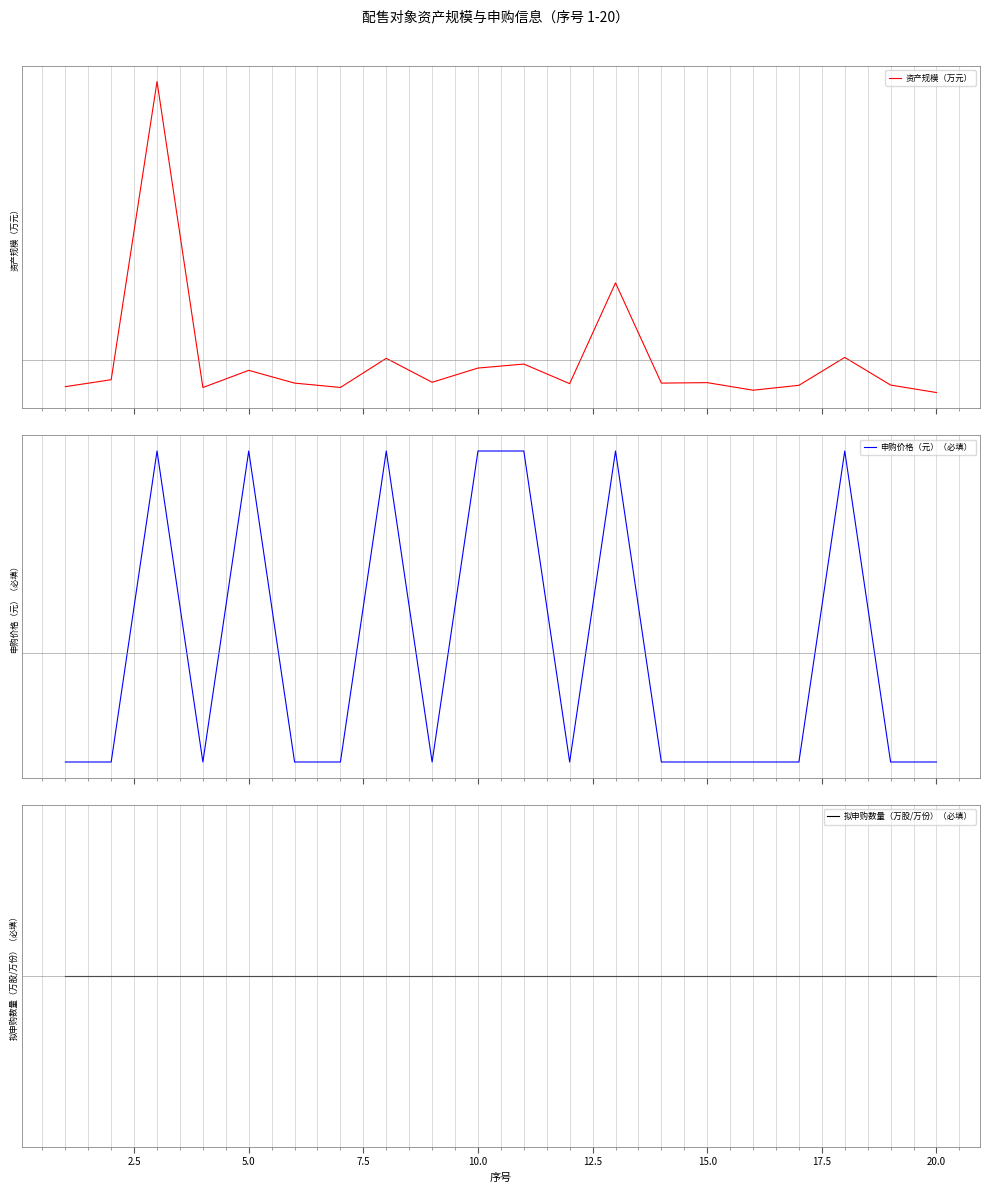

What are all the series names shown in the legend?

资产规模（万元）, 申购价格（元）（必填）, 拟申购数量（万股/万份）（必填）